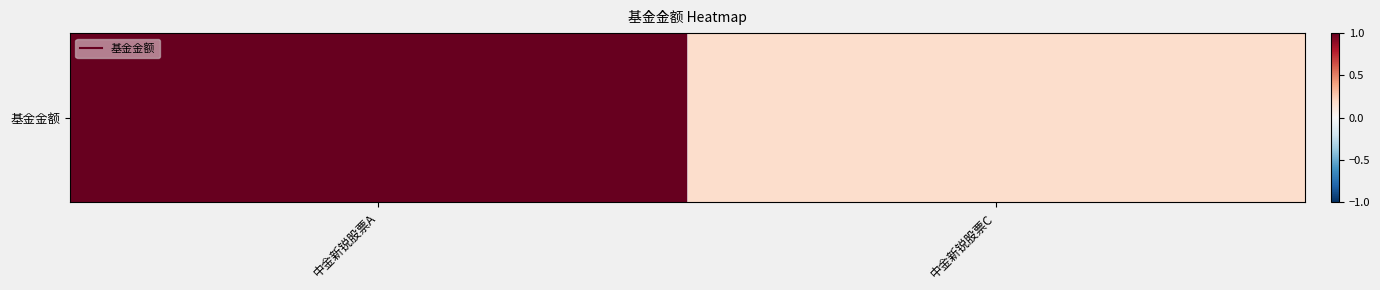

What is the difference between the maximum and minimum values?

0.8